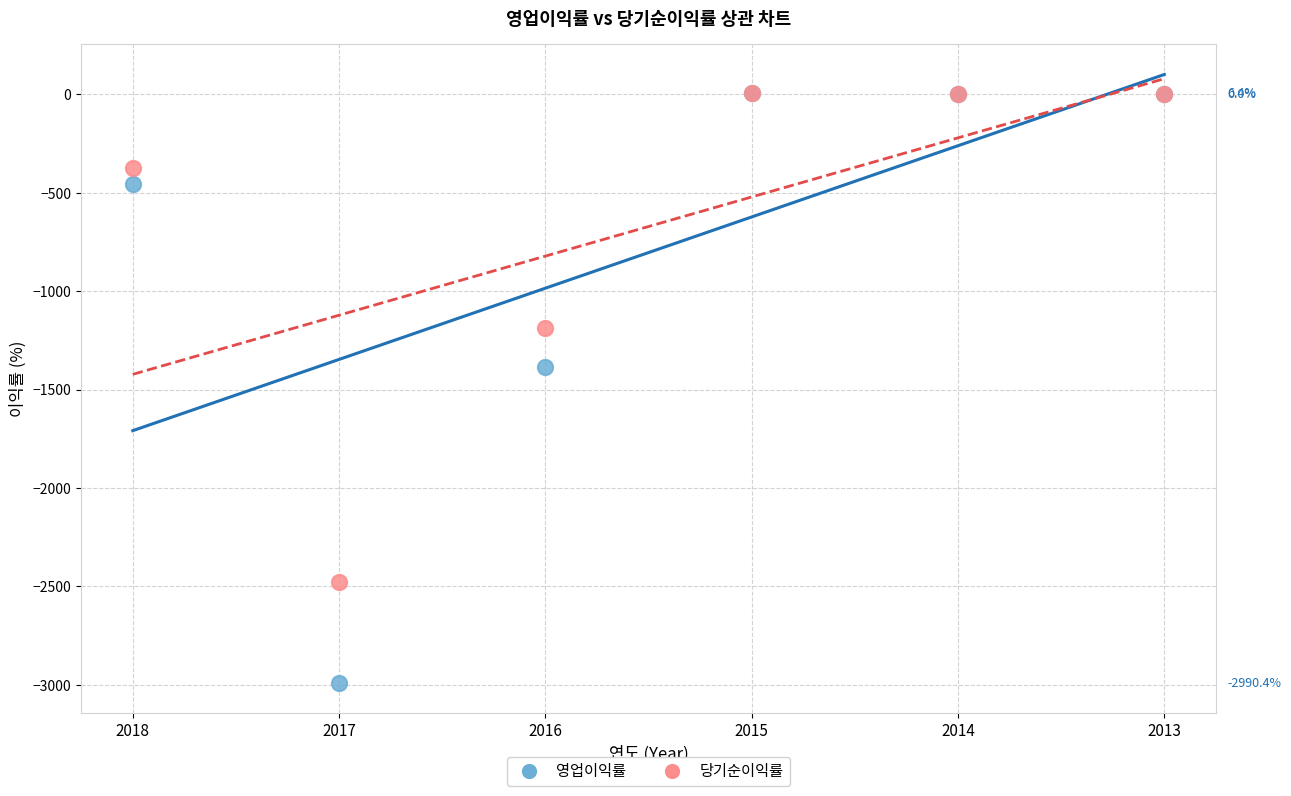

In the 영업이익률 series, what Y value is closest to -1492?

-1386.6